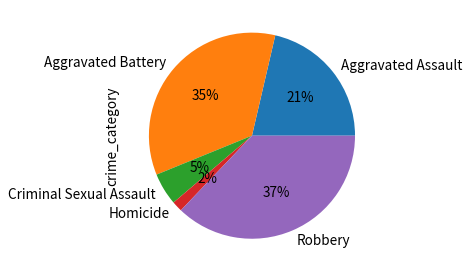

Does any single category account for the majority?

No